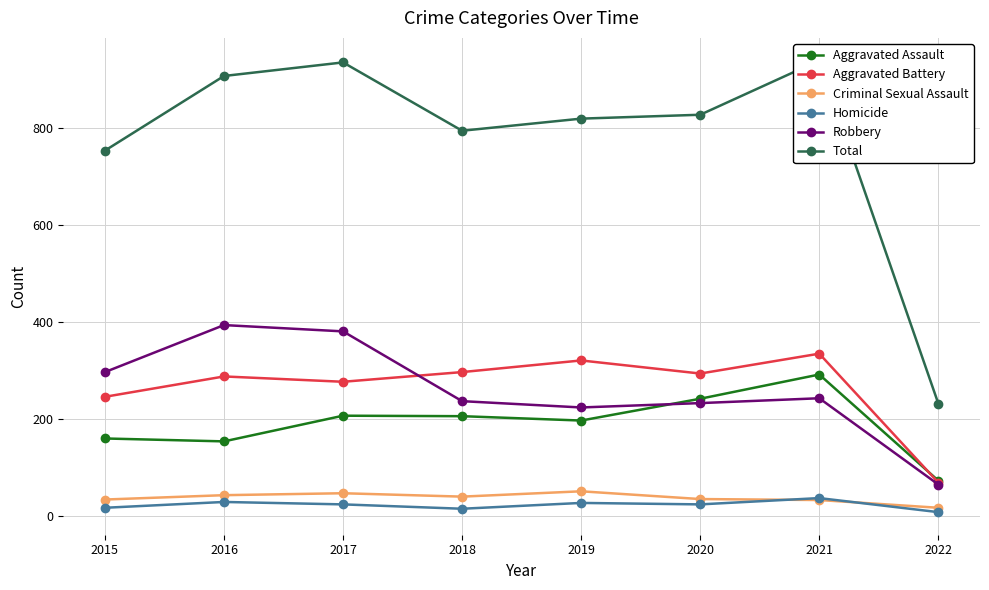

The value of Homicide at 2015 is 28. True or false?

False